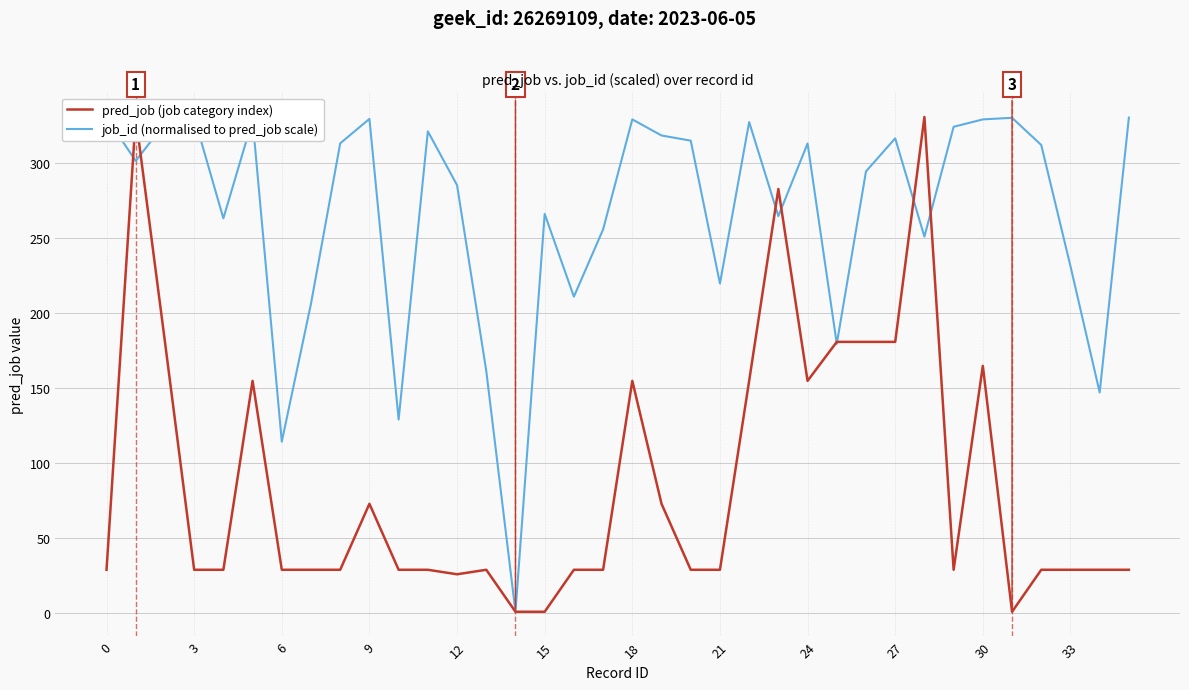

What is the highest value of the job_id (normalised to pred_job scale) series?

331.0